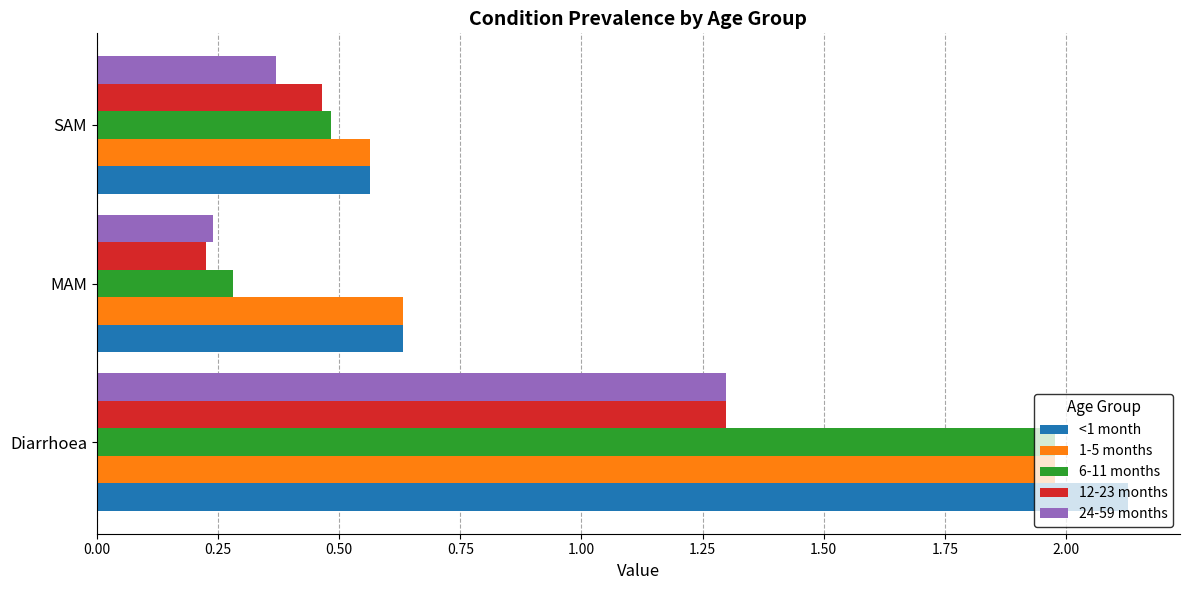

What is the total value across all series at Diarrhoea?

8.7